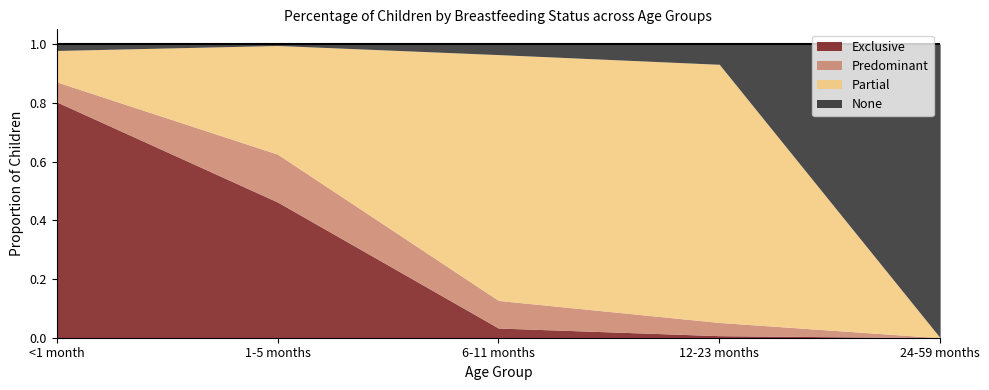

Where is Predominant nearest to the value 0?

24-59 months